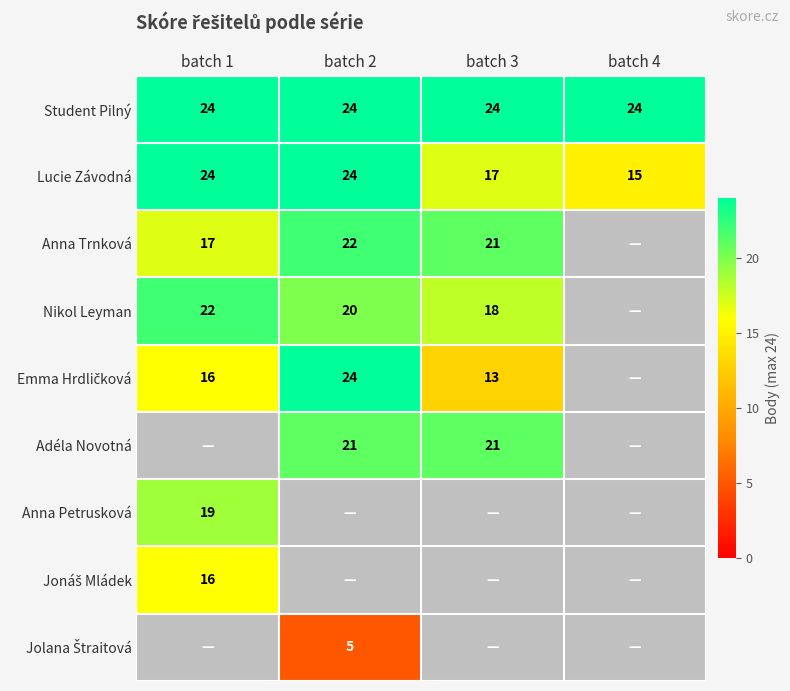

Is it true that Student Pilný equals 24 at batch 3?

True